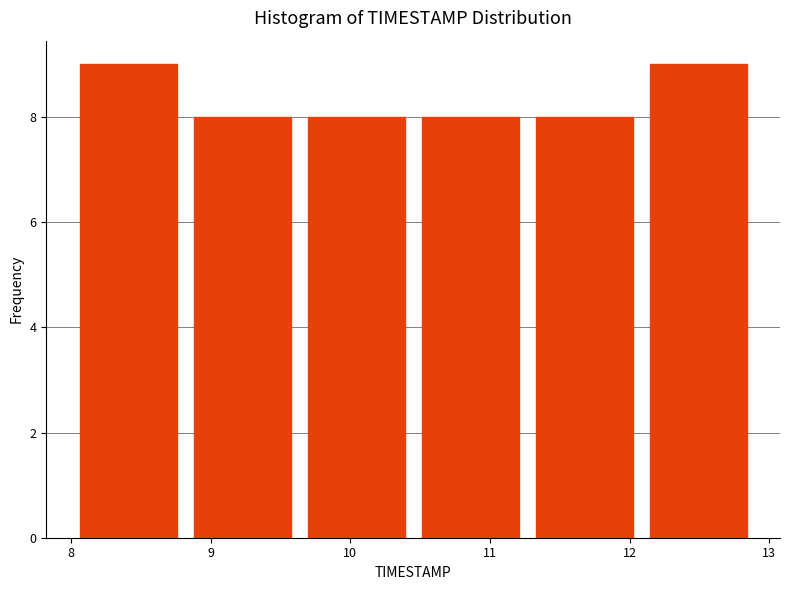

How tall is the bar that spans 10.5 to 11.3 on the x-axis? Neither the bar edges nor the heights are printed on the chart, so give them approximately, as read against the axes.

8